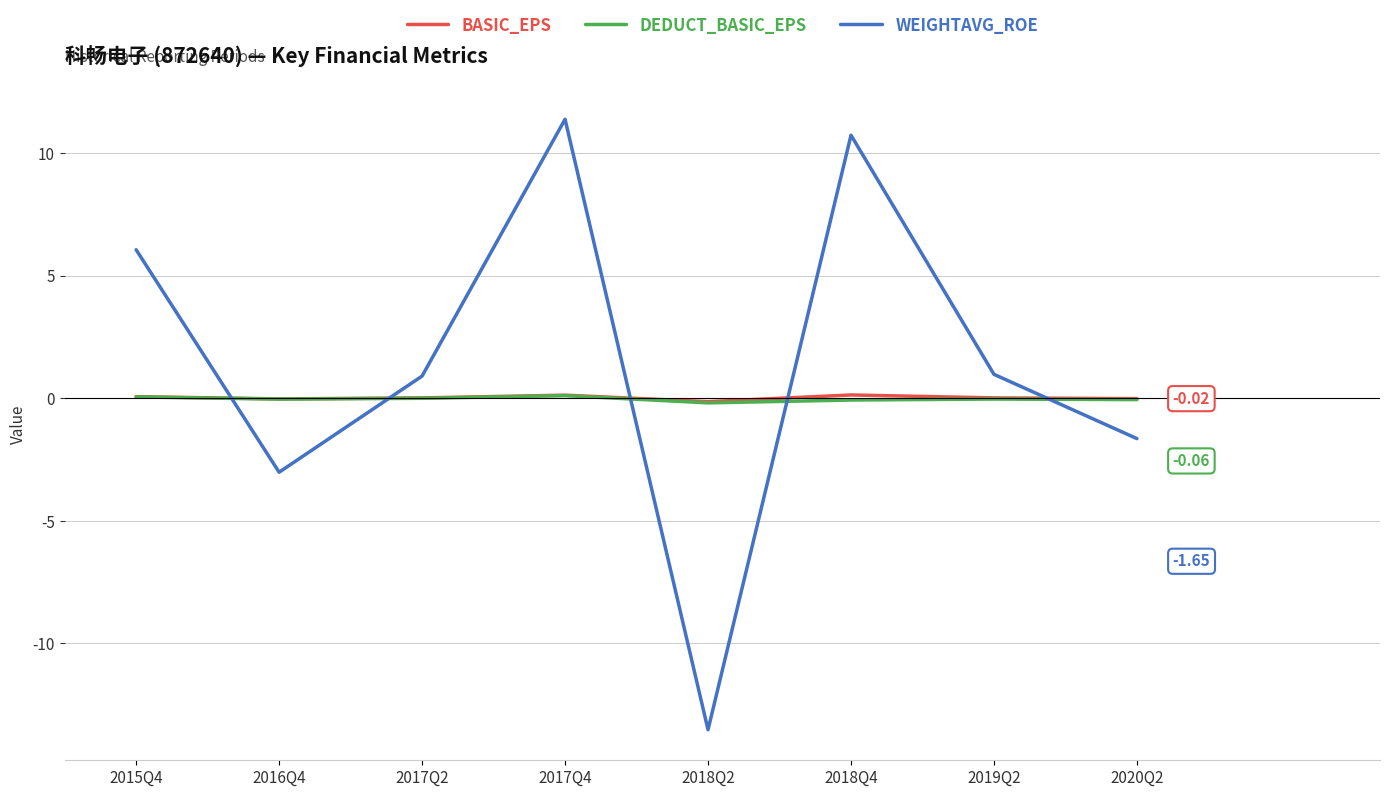

Between which two adjacent categories do WEIGHTAVG_ROE and BASIC_EPS first intersect?

2015Q4 and 2016Q4